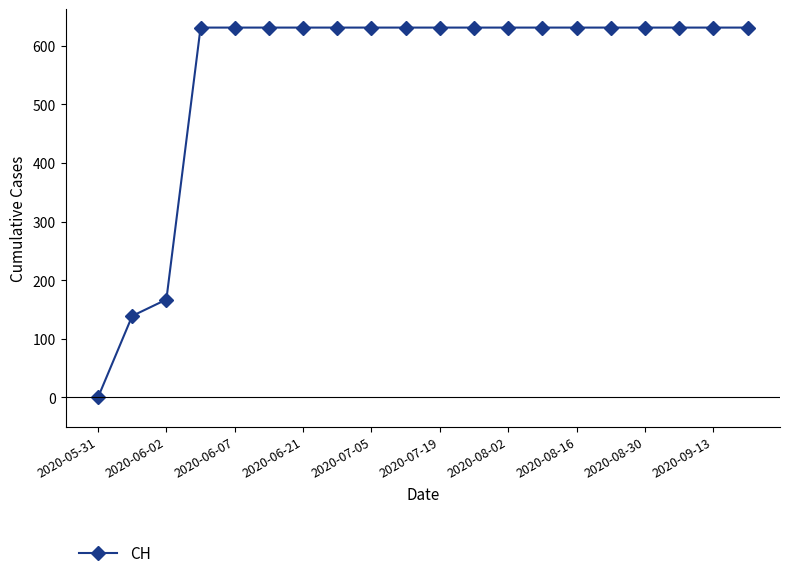

What is the difference between the maximum and minimum values?

631